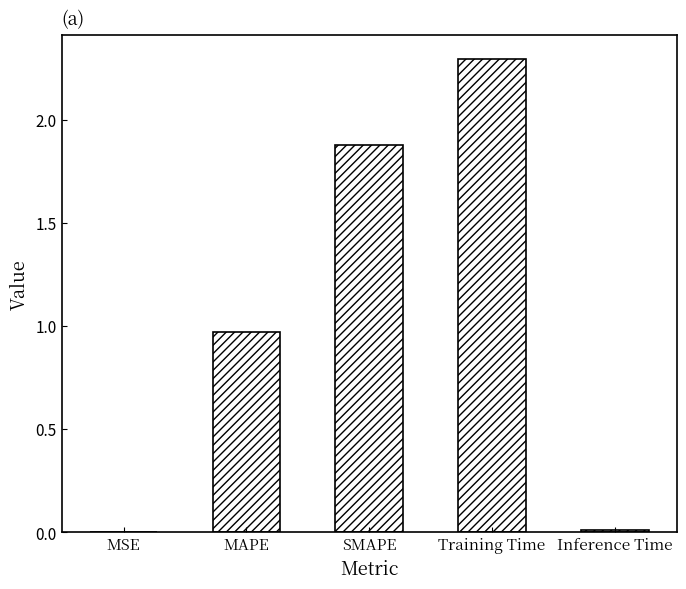

Where is the data nearest to the value 1?

MAPE